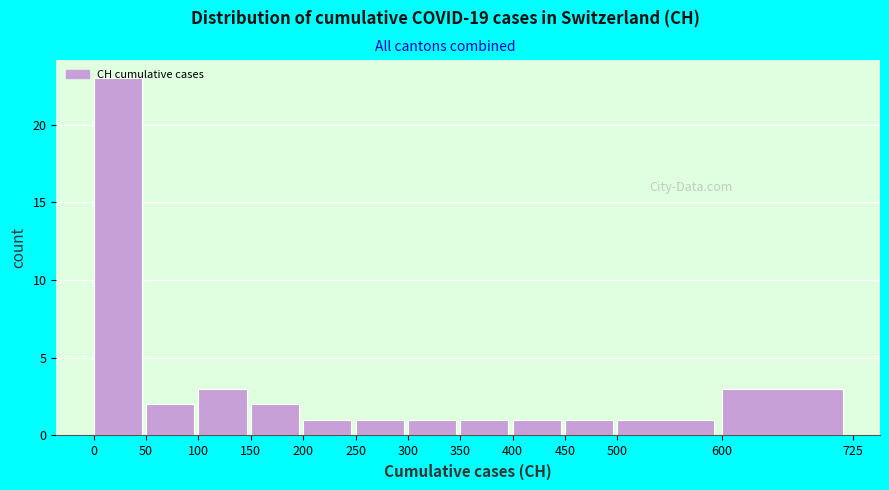

Reading left to right, transcribe this chart: for each bar, give the range it covers on the x-axis and its height. The values are not printed on the chart, so give them approximately, as read against the axis.

0 to 50: 23
50 to 100: 2
100 to 150: 3
150 to 200: 2
200 to 250: 1
250 to 300: 1
300 to 350: 1
350 to 400: 1
400 to 450: 1
450 to 500: 1
500 to 600: 1
600 to 725: 3